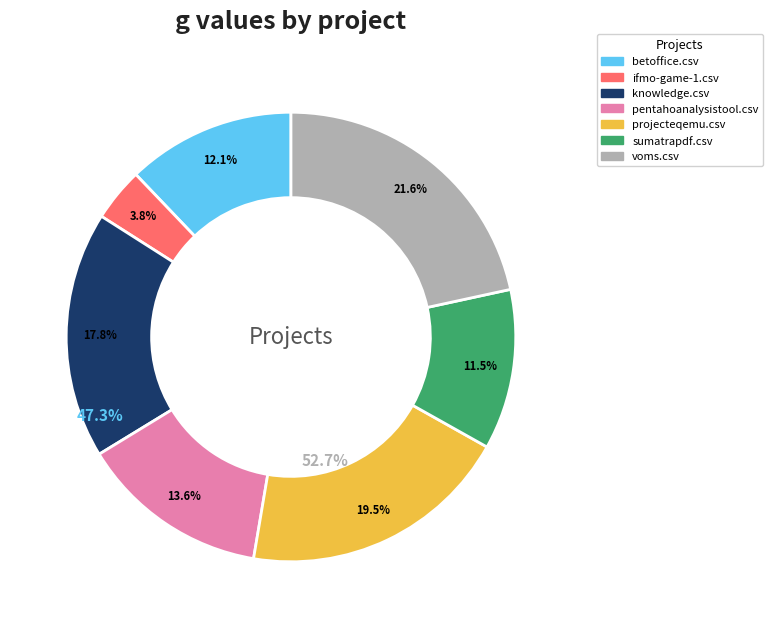

Which category has the biggest portion of the pie?

voms.csv